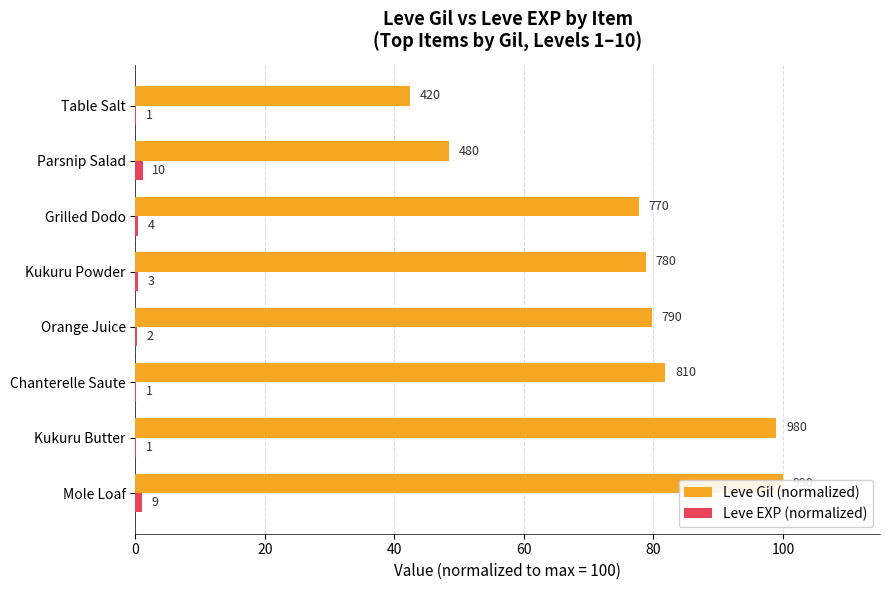

What is the value of the Leve EXP (normalized) bar at the 7th from the left?

1.1